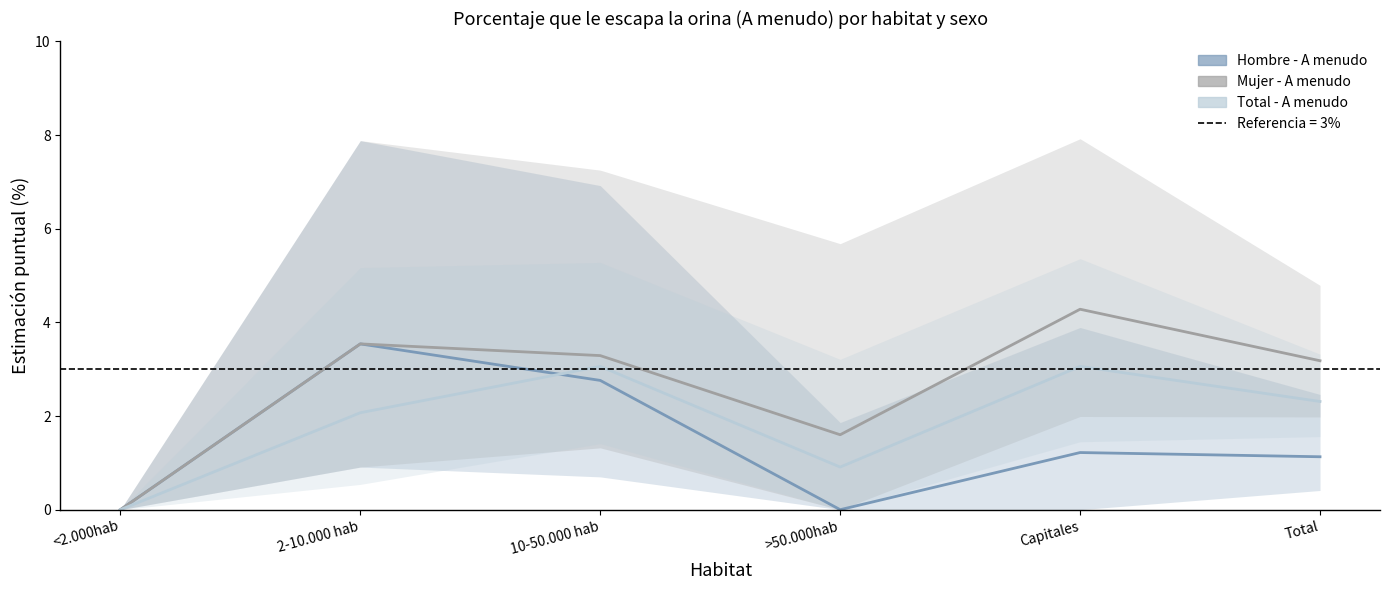

What is the difference between the Hombre - A menudo values at Total and <2.000hab?

1.1